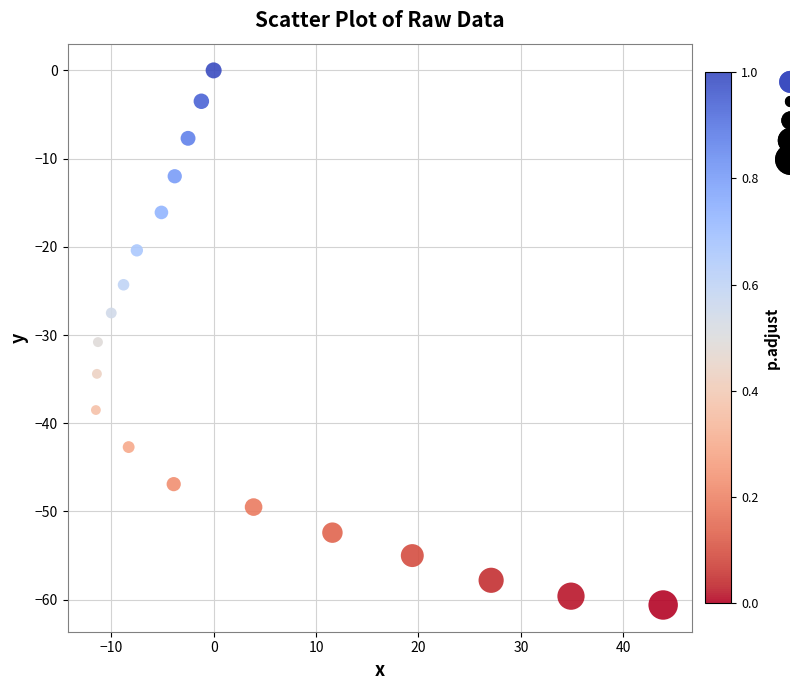

What Y value in the scatter plot is closest to -30?

-30.8